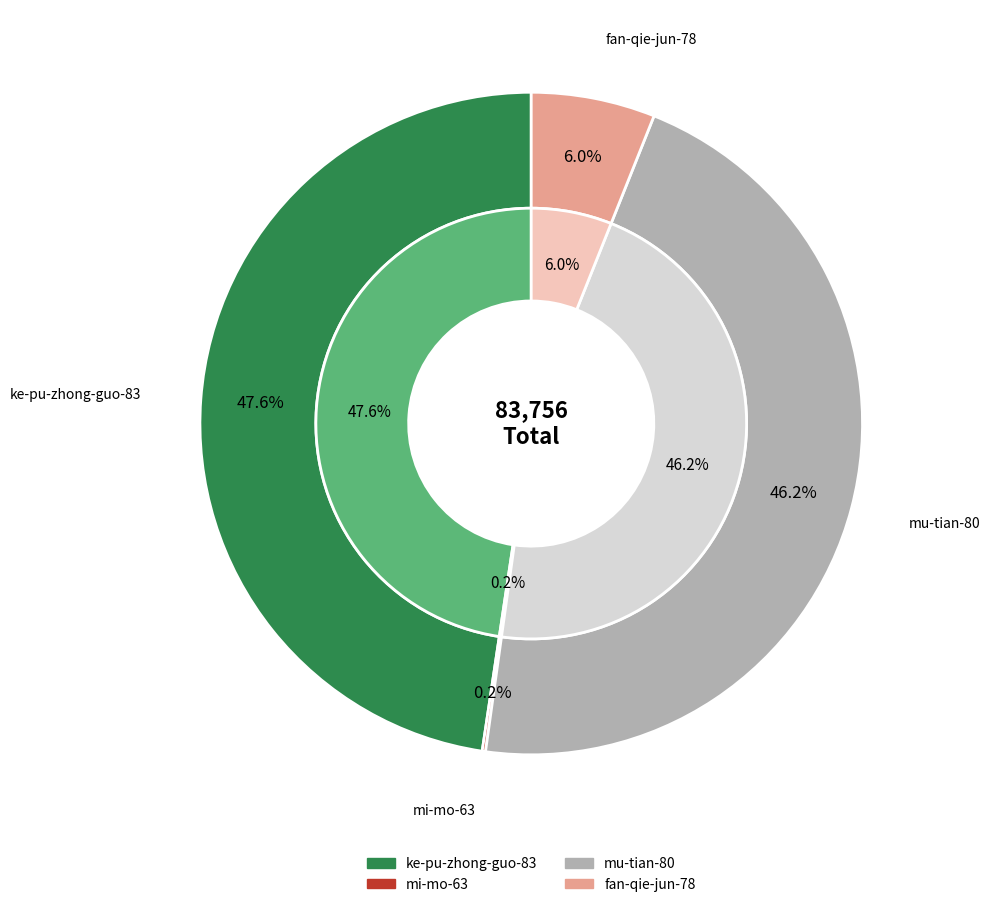

Count the number of slices in the pie.

4